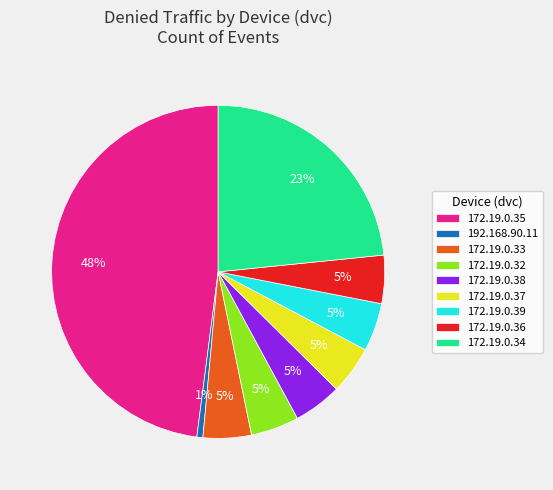

Is it true that 172.19.0.39 is 17% of the pie?

False